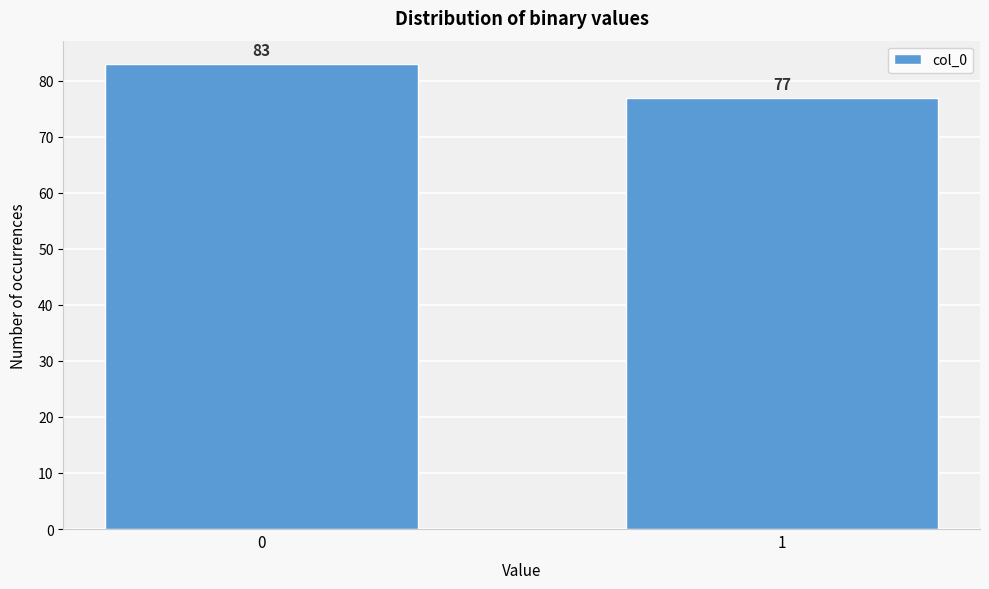

Reading left to right, extract all data points from this chart.

0=83	1=77